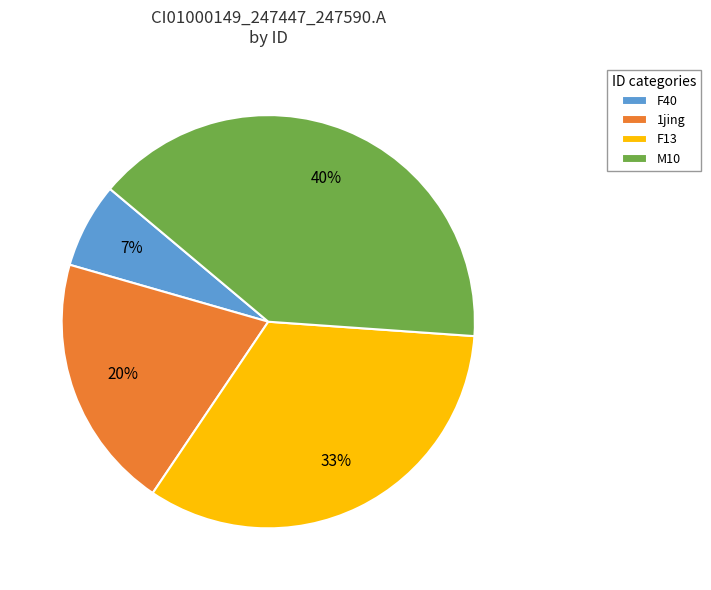

What percentage is the M10 slice, to the nearest percent?

40%